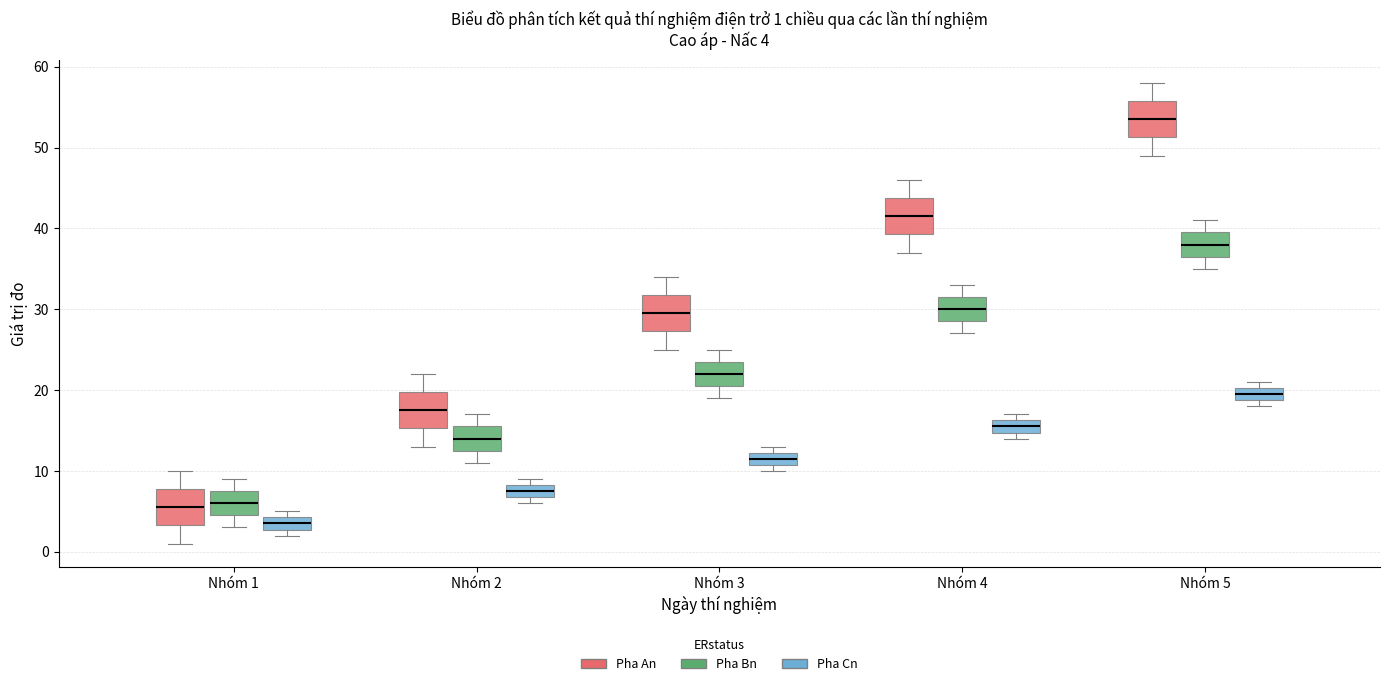

Which box's median line is the highest?

Nhóm 5 (Pha An)